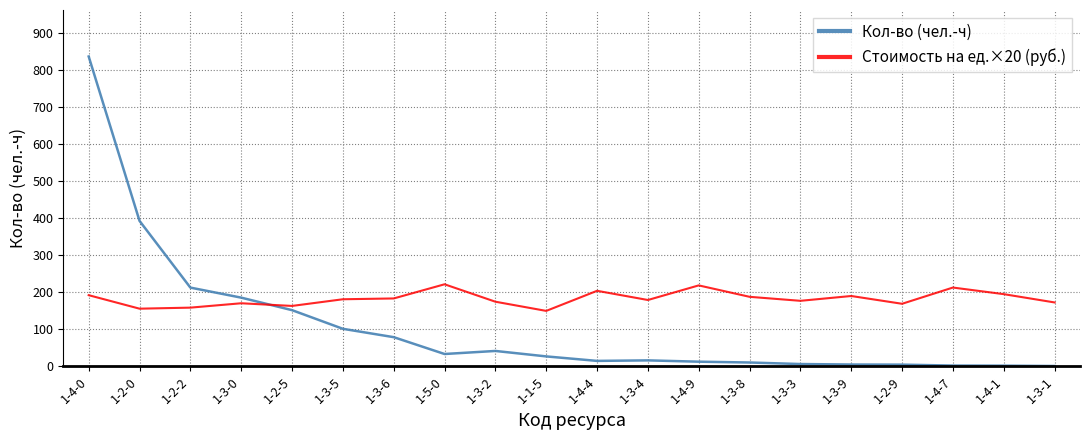

True or false: Кол-во (чел.-ч) and Стоимость на ед.×20 (руб.) cross at least once.

True